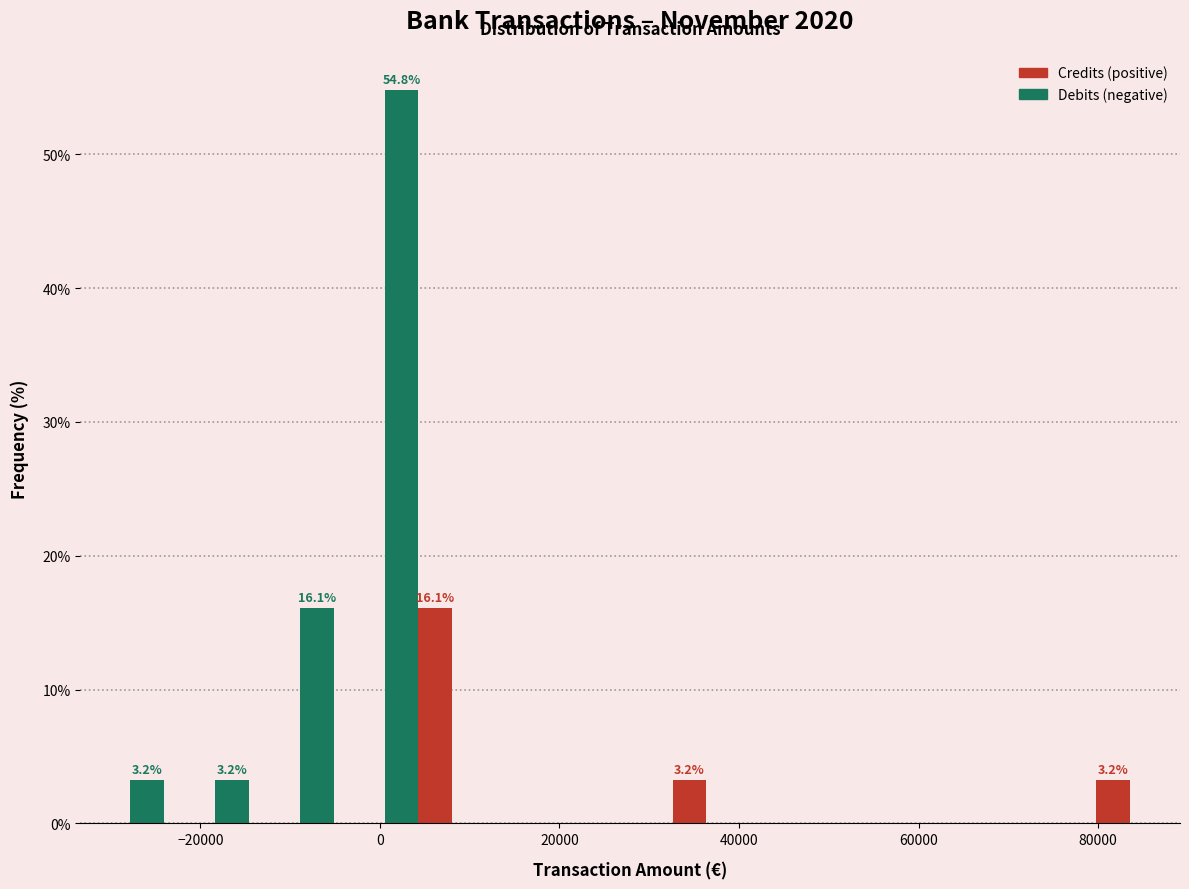

In the Credits (positive) series, which range on the x-axis has the tallest bar?

0 to 10000